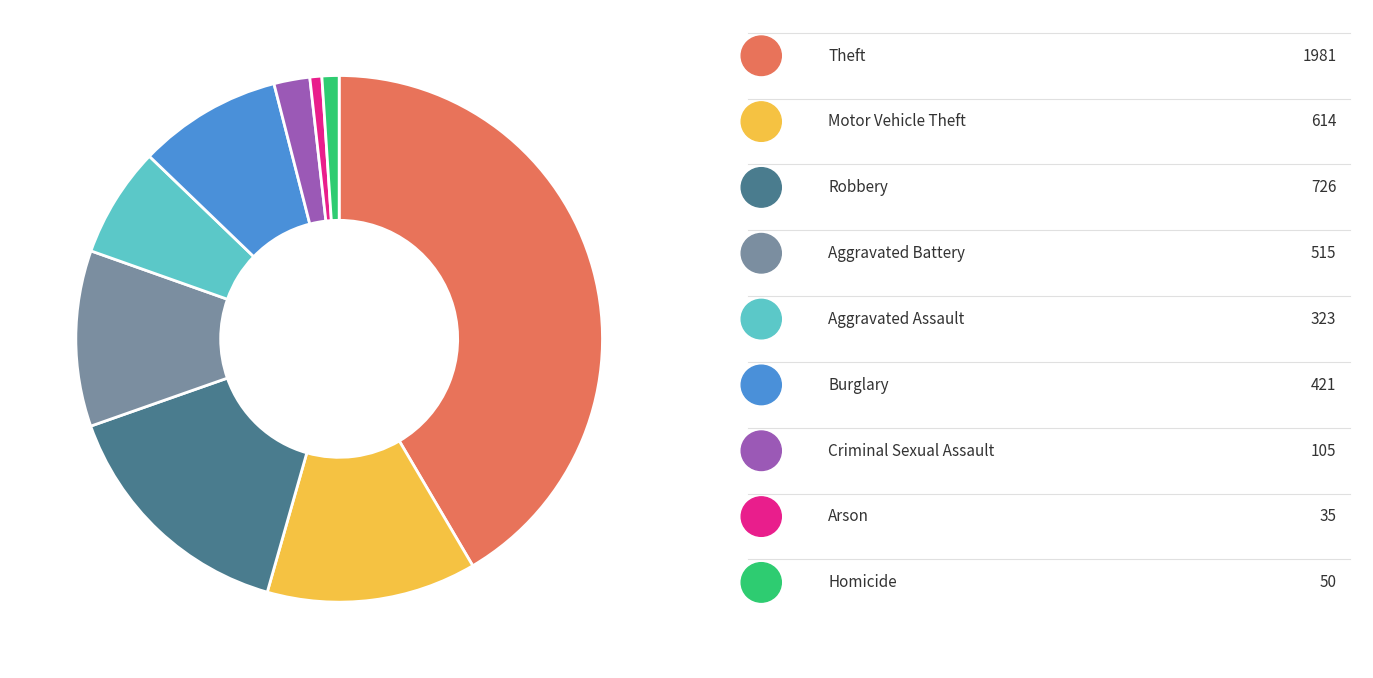

Is there a majority slice in this chart?

No